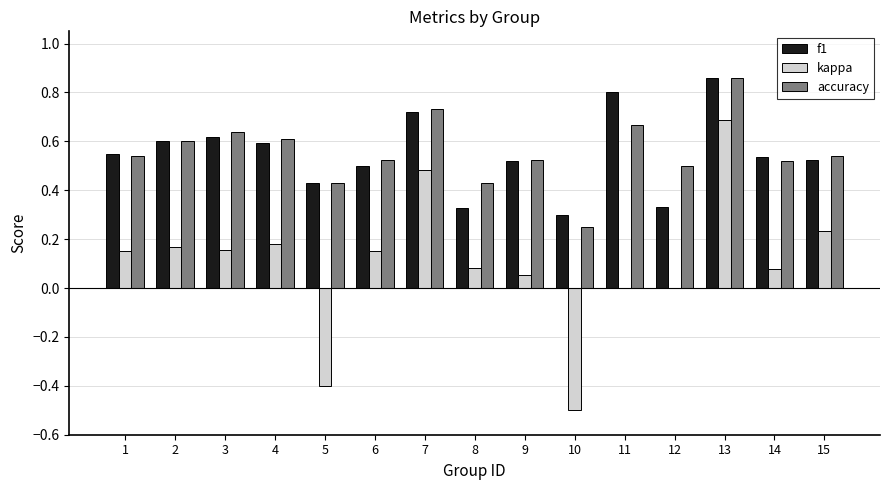

At which label is accuracy closest to 0?

10